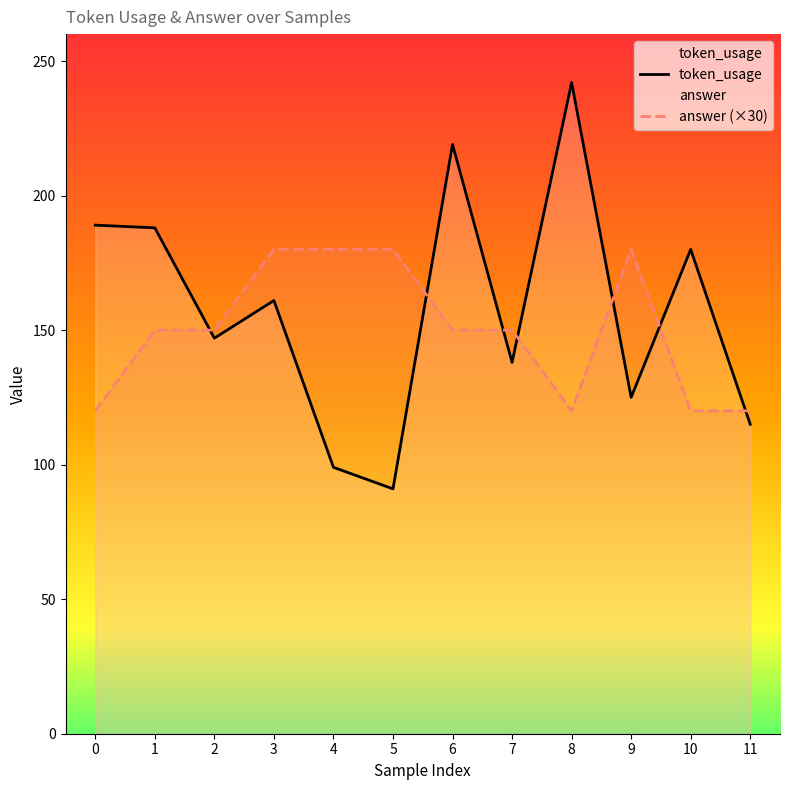

What is the total value across all series at 10?

300